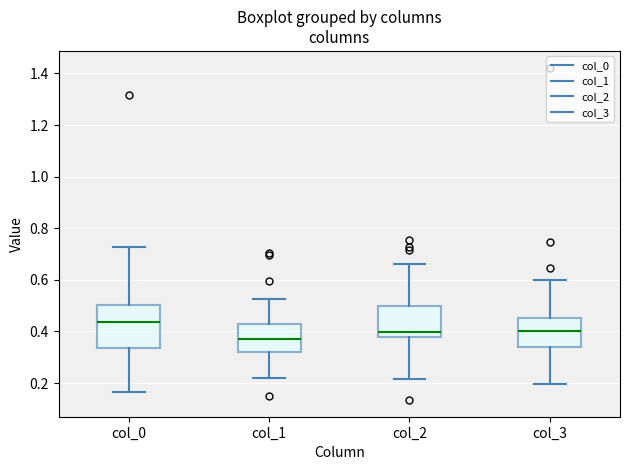

Reading left to right, transcribe this box plot: for each box, give where its median line is, the range the box spans, and where its two whiskers end, as read against the y-axis. The values are not printed on the chart, so give them approximately, as read against the axis.

col_0: median 0.44, box 0.34 to 0.50, whiskers 0.16 to 0.72
col_1: median 0.38, box 0.32 to 0.42, whiskers 0.22 to 0.52
col_2: median 0.40, box 0.38 to 0.50, whiskers 0.22 to 0.66
col_3: median 0.40, box 0.34 to 0.46, whiskers 0.20 to 0.60